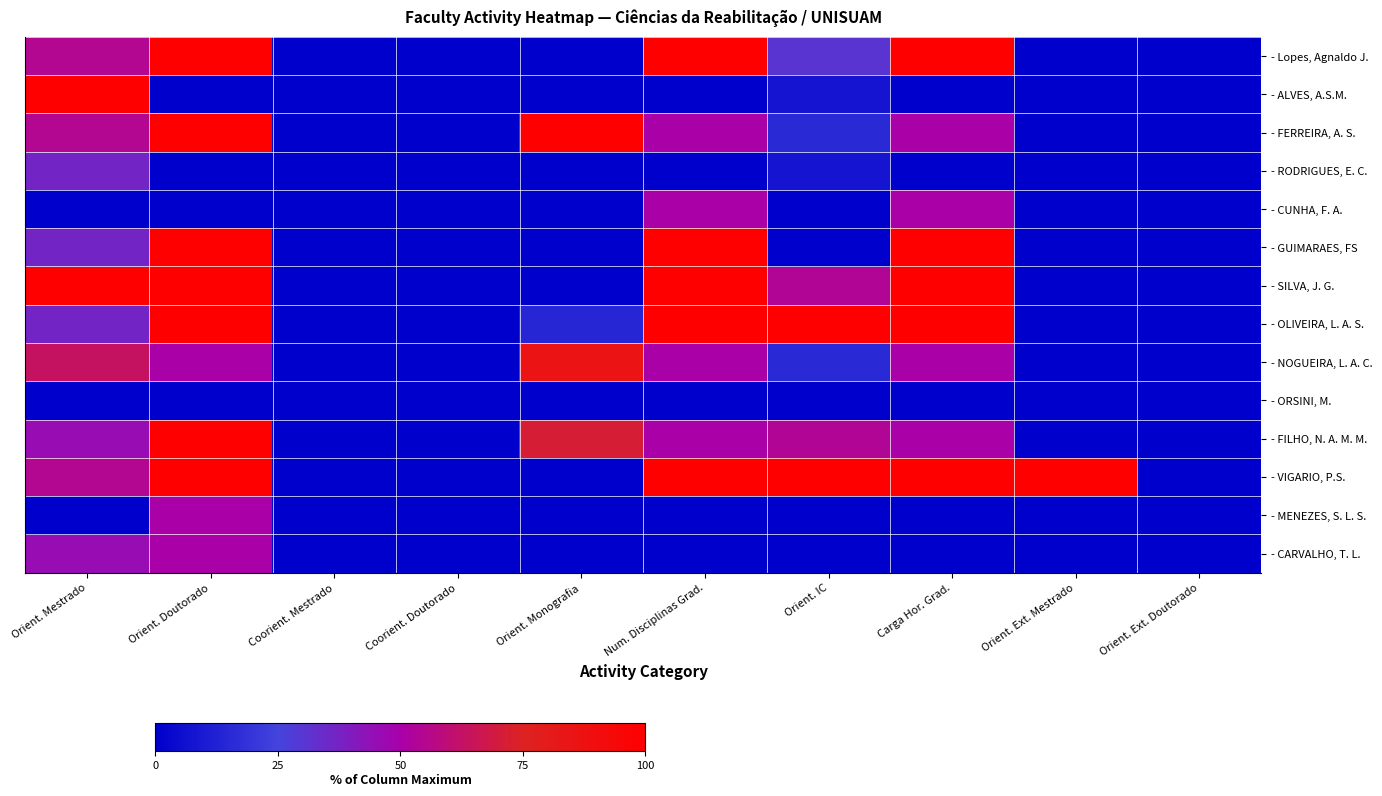

Which has a higher value, Num. Disciplinas Grad. or Carga Hor. Grad.?

Num. Disciplinas Grad.